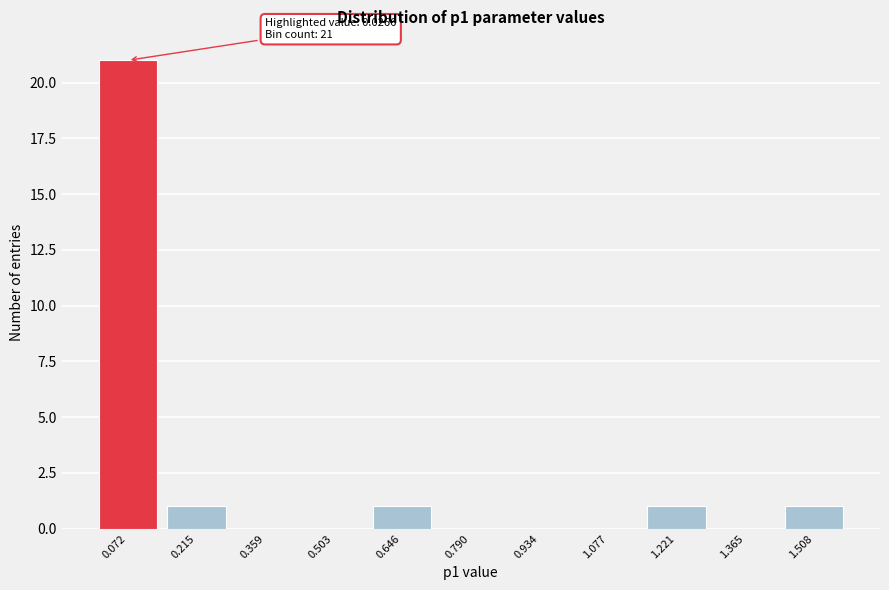

Reading left to right, transcribe all the data shown in this chart.

0.072=21	0.215=1	0.359=0	0.503=0	0.646=1	0.790=0	0.934=0	1.077=0	1.221=1	1.365=0	1.508=1